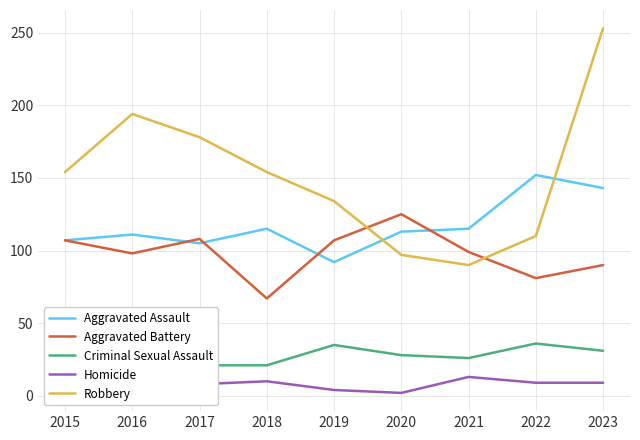

Which series has the largest total across all categories?

Robbery